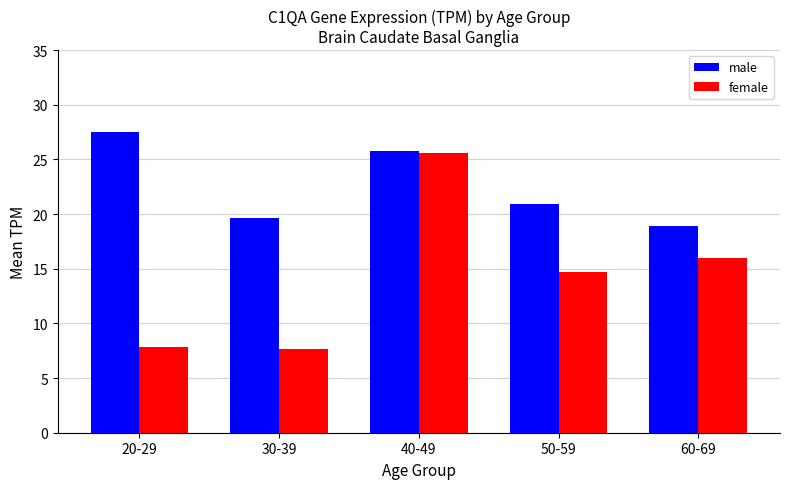

What is the label of the 1st bar from the left?

20-29